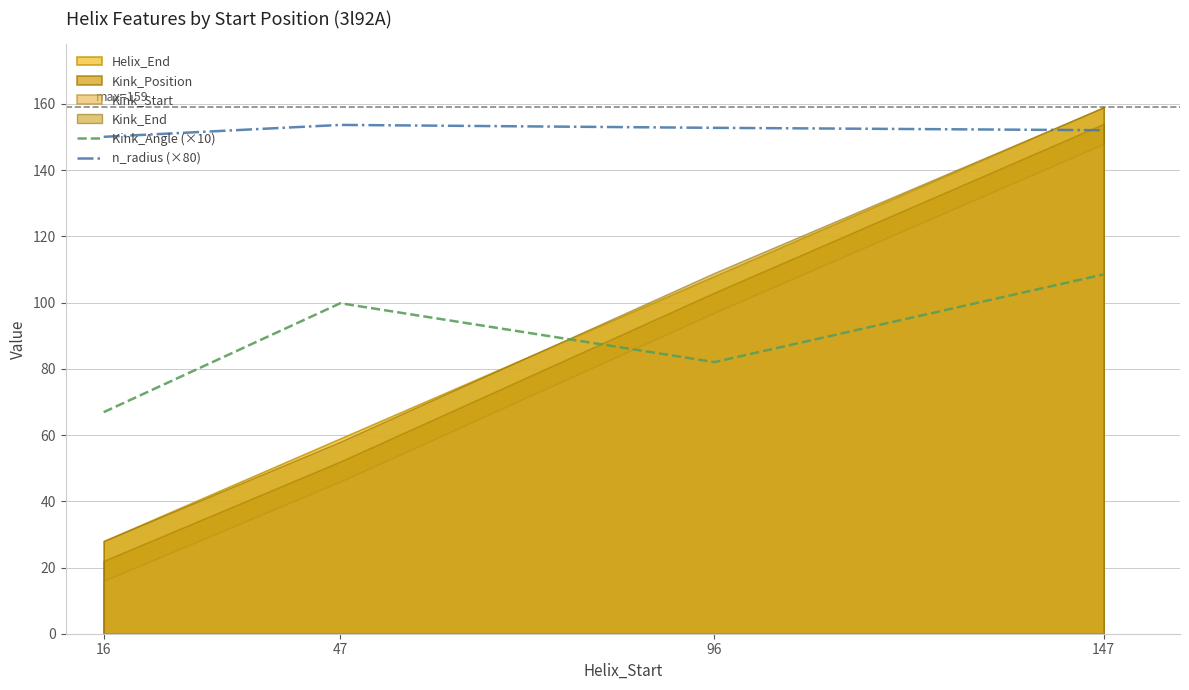

What is the difference between the maximum and minimum values in the Kink_Angle (×10) series?

41.6